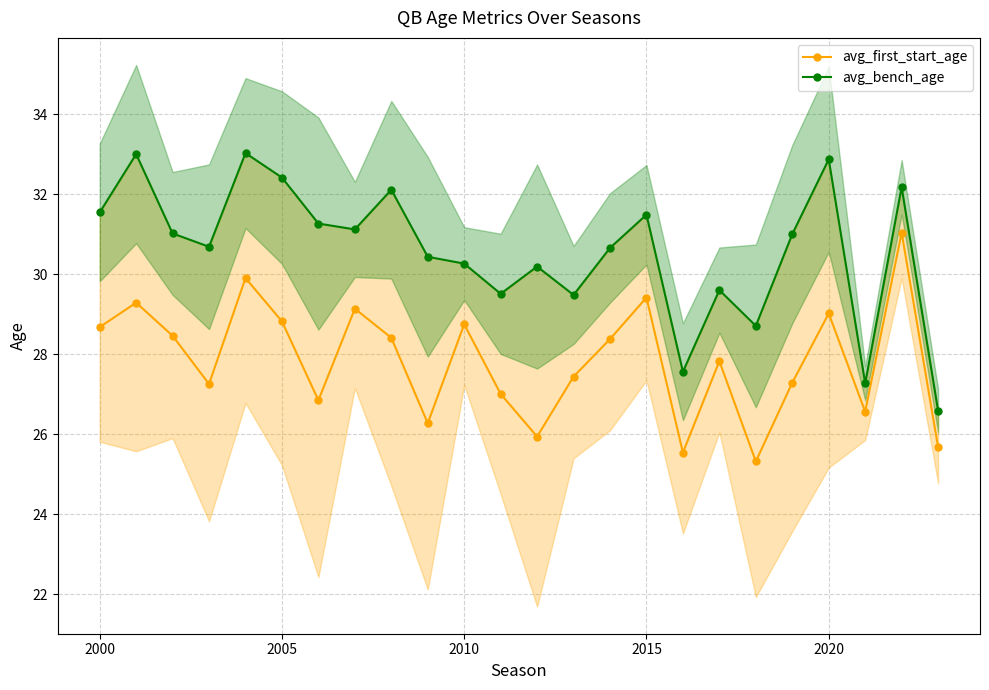

Is it true that avg_first_start_age equals 14.3 at 2015?

False